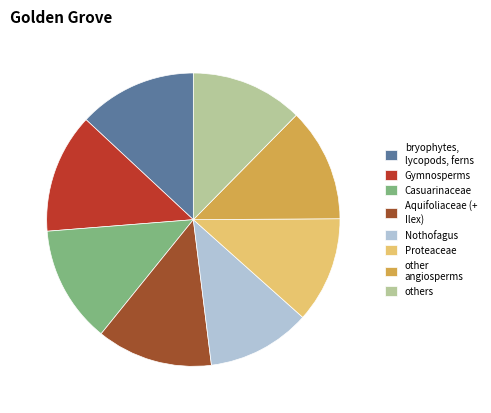

Which has a higher value, Casuarinaceae or Nothofagus?

Casuarinaceae